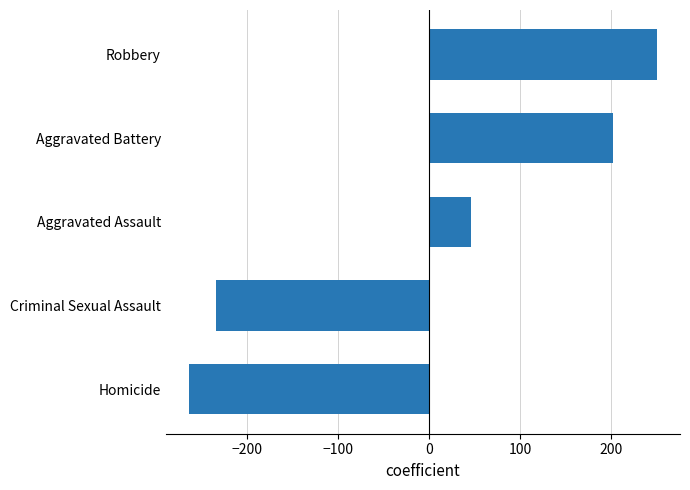

Rank the categories by value from lowest to highest.

Homicide, Criminal Sexual Assault, Aggravated Assault, Aggravated Battery, Robbery